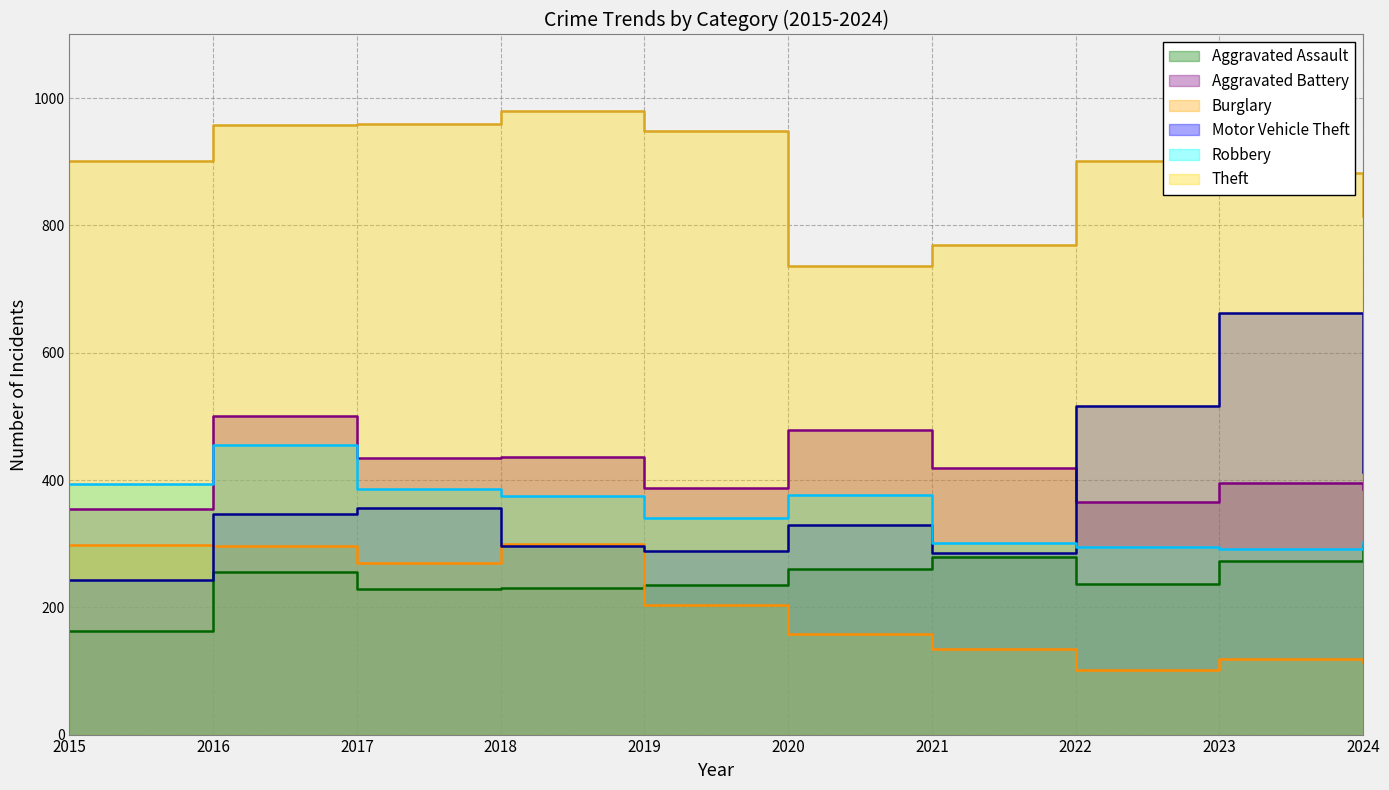

Which category has the highest value across all series?

2018